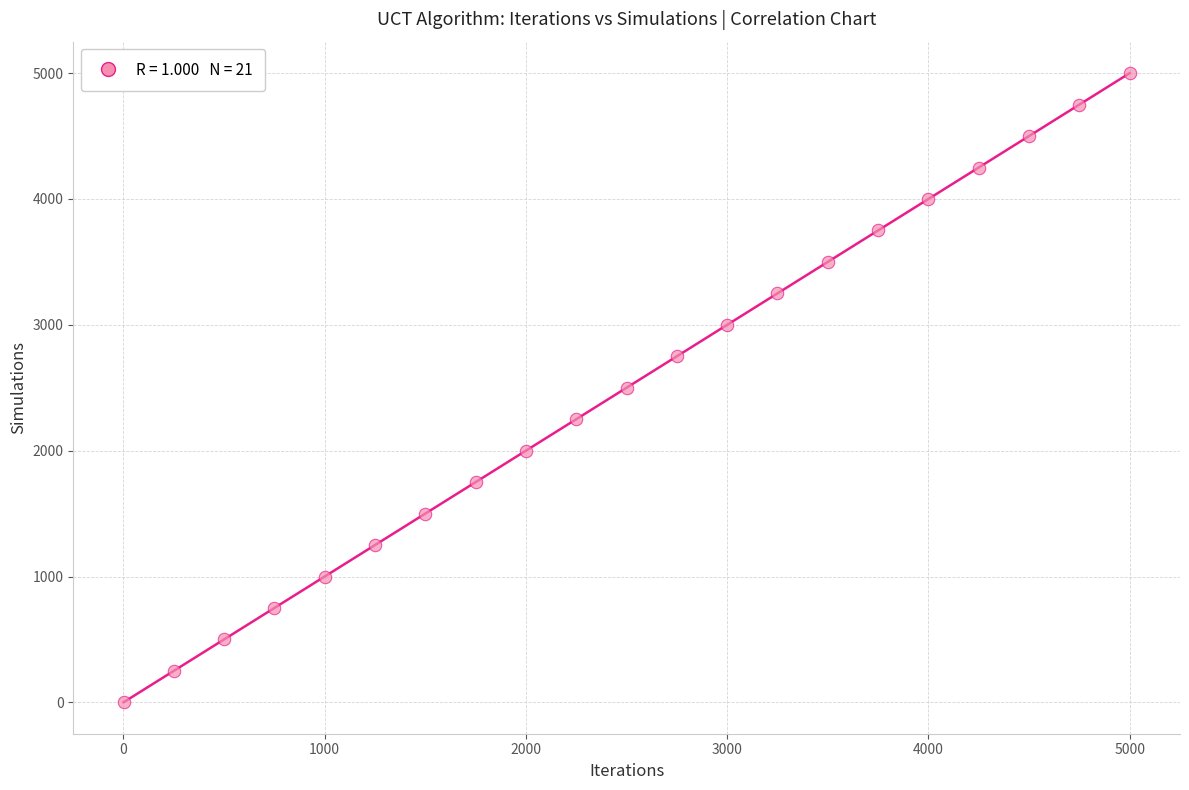

What is the range of Y values (max minus min)?

4999